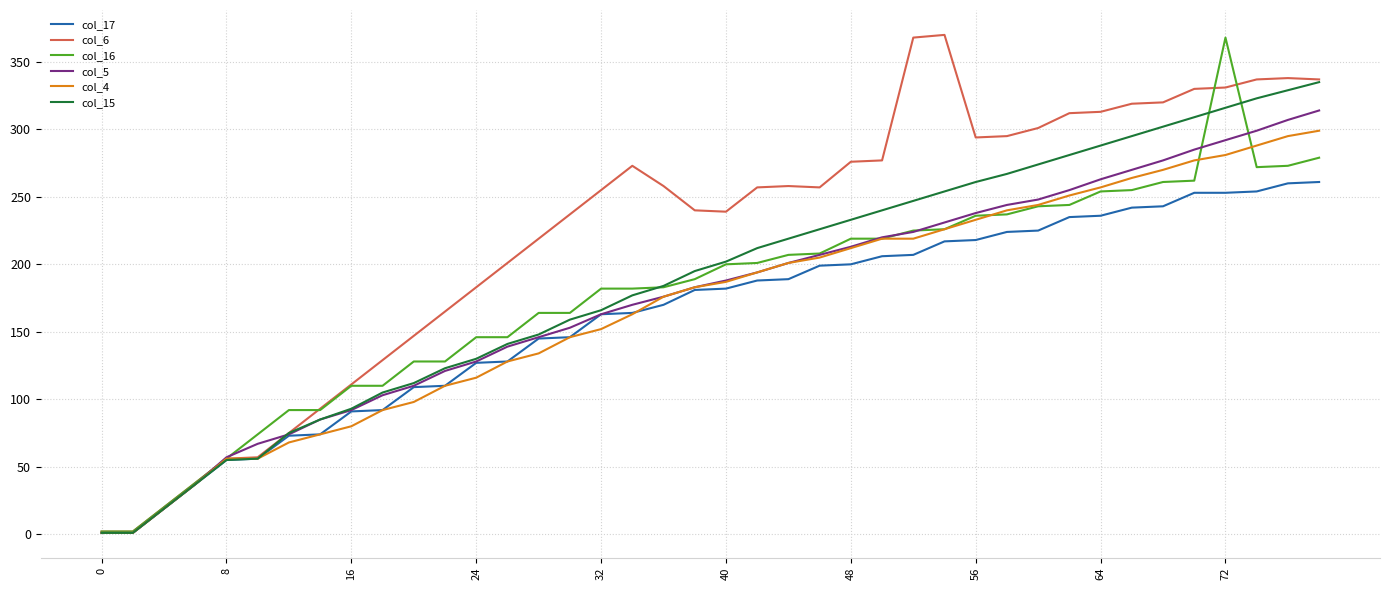

Which series has the largest total across all categories?

col_6